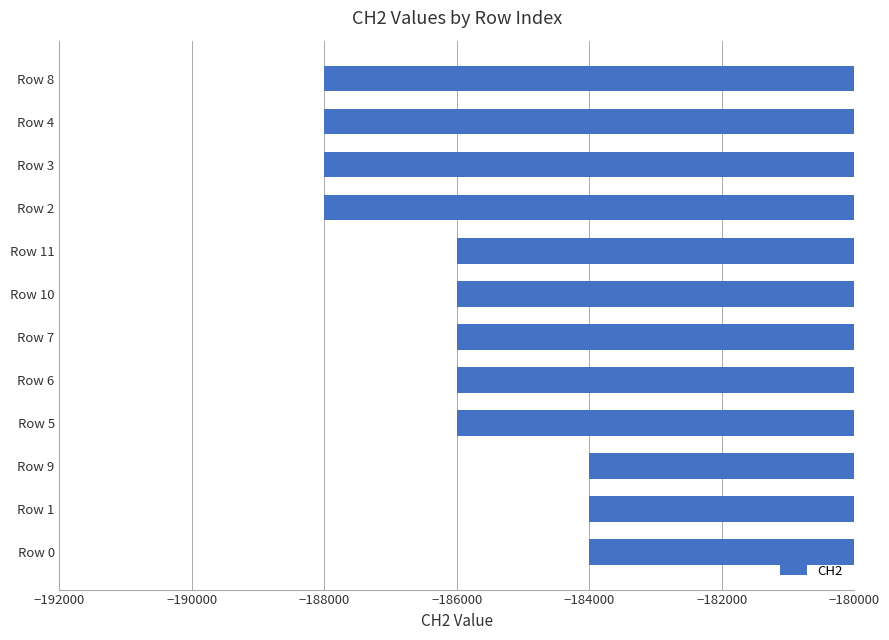

What is the difference between the second highest and second lowest values?

4000